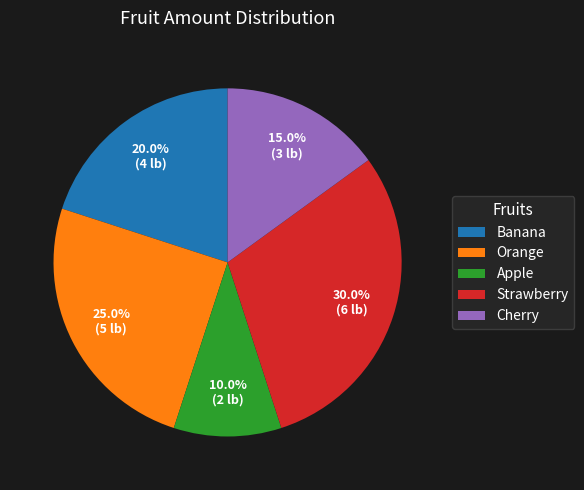

Which category has the biggest portion of the pie?

Strawberry